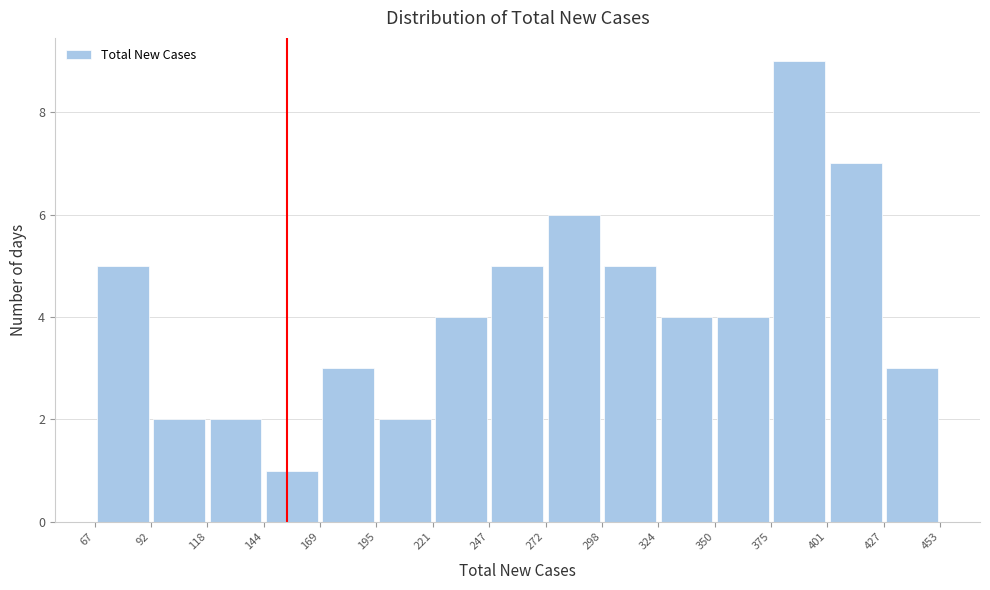

How tall is the bar that spans 195 to 221 on the x-axis? The values are not printed on the chart, so give them approximately, as read against the axis.

2